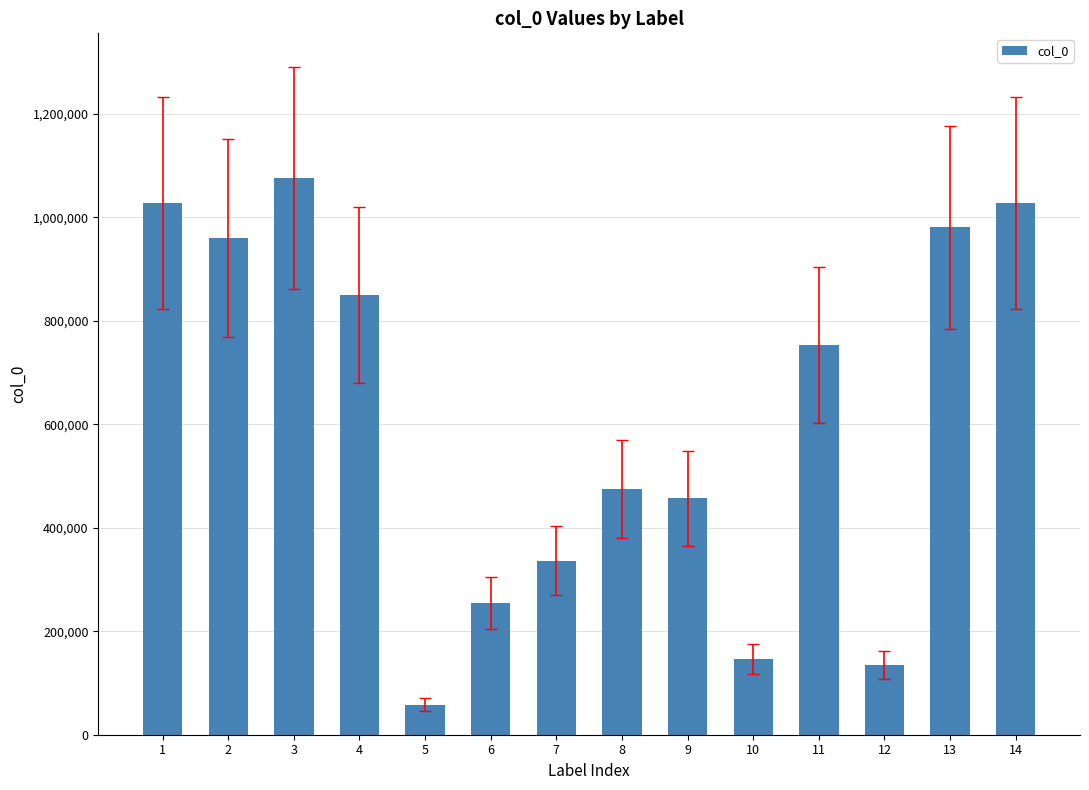

What is the minimum value shown in the chart?

58415